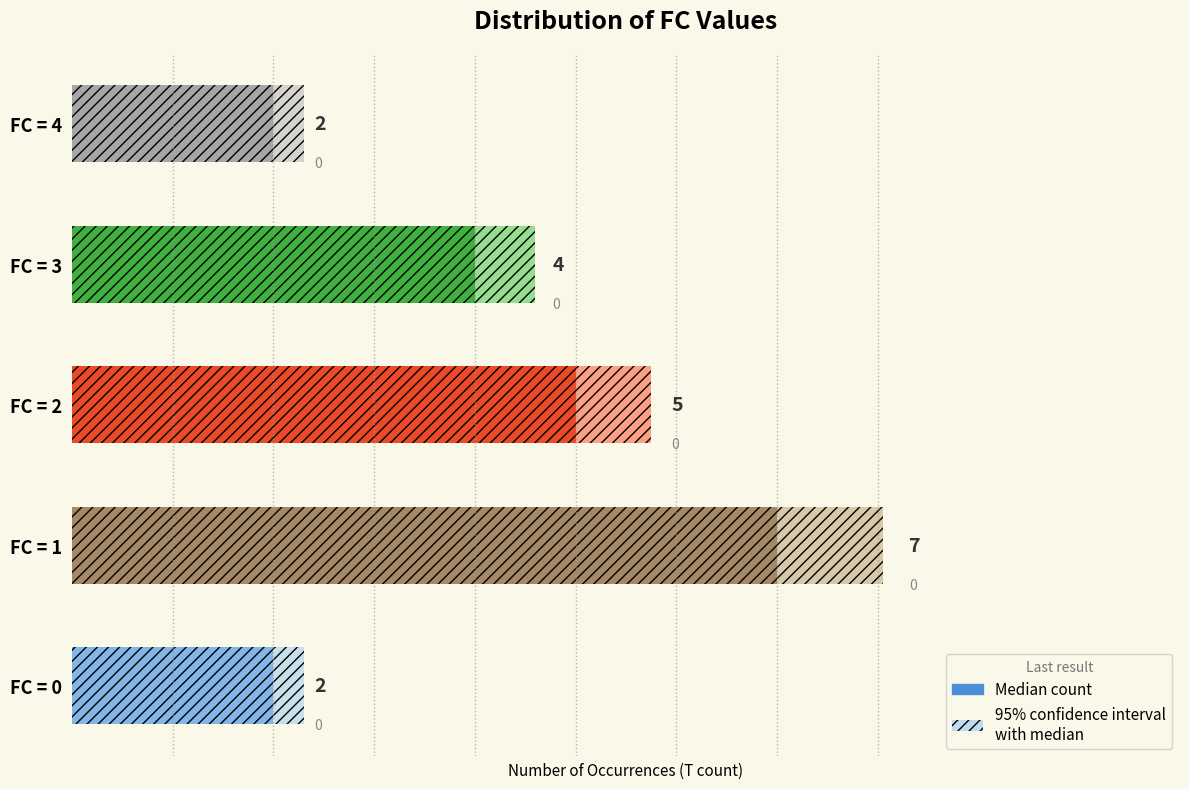

Count the number of categories in the chart.

5